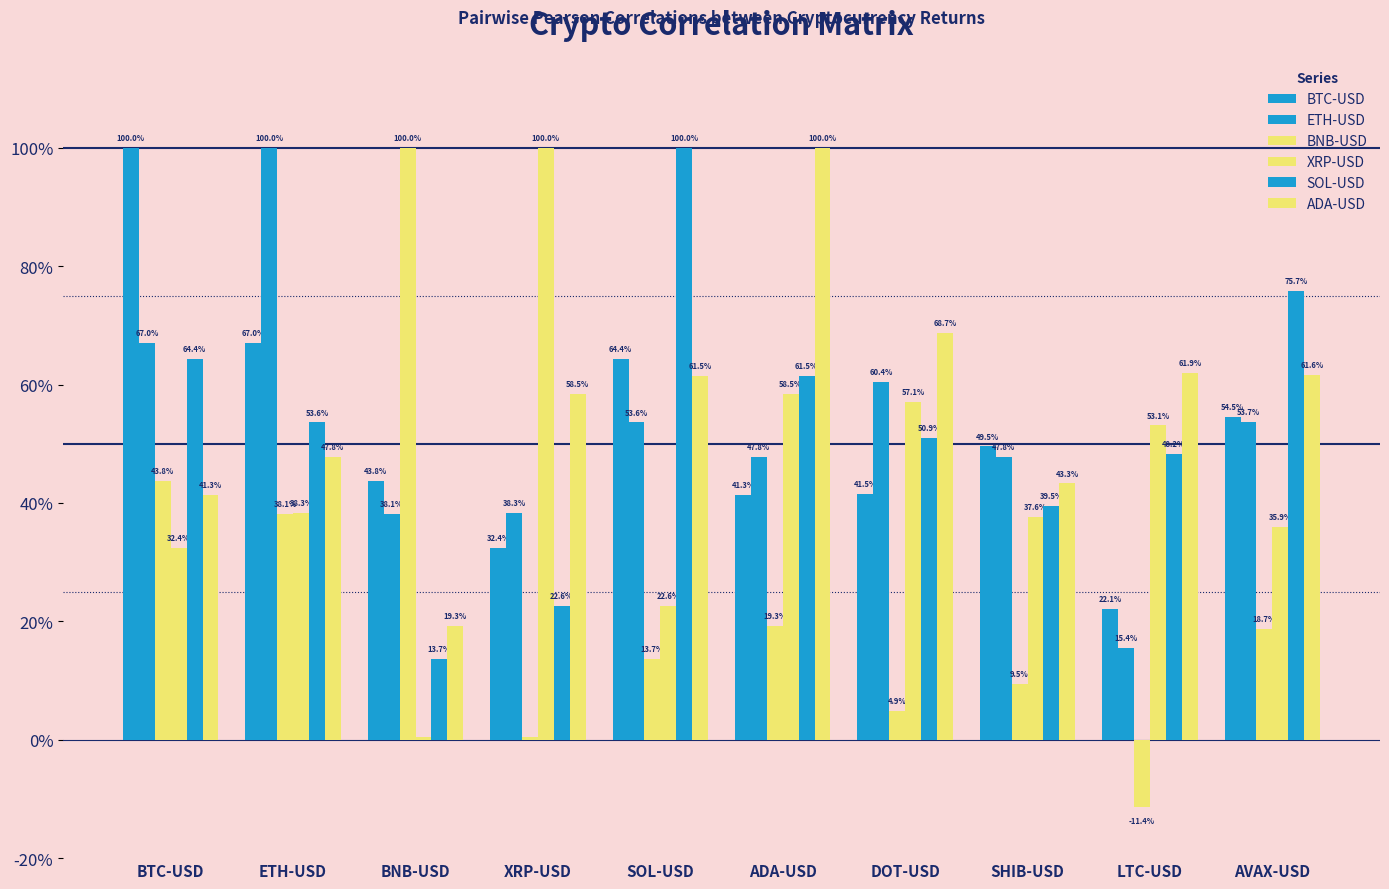

The SOL-USD series shows 0.1 at BNB-USD. True or false?

True